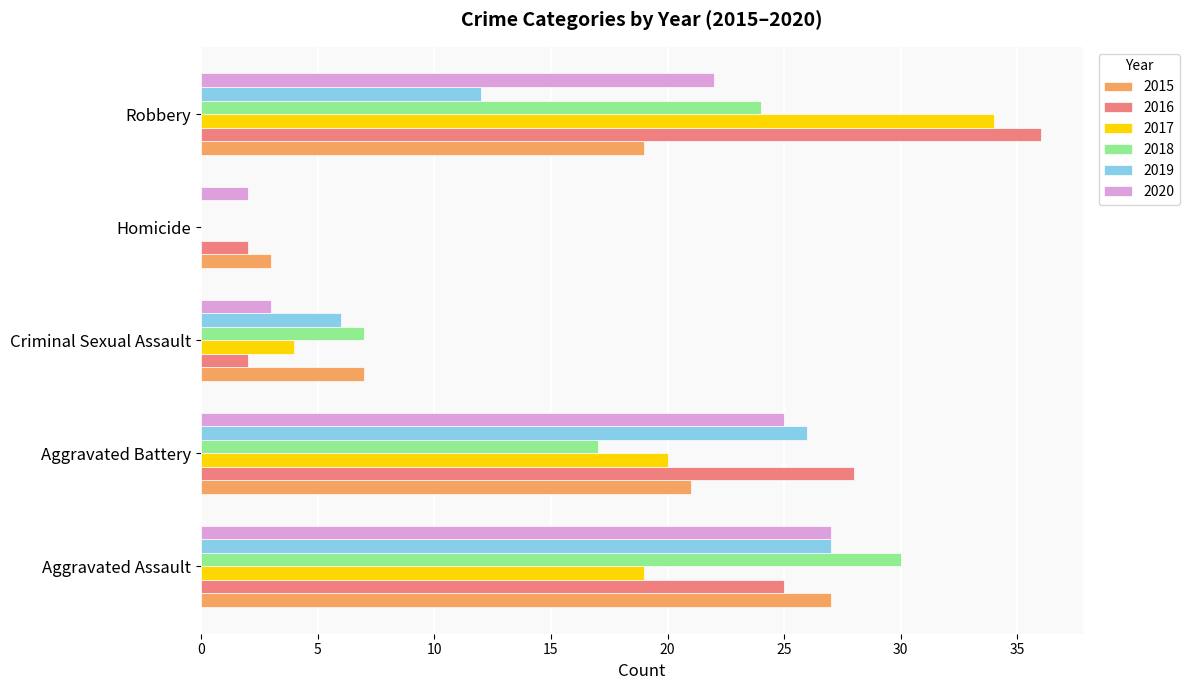

At which label is 2019 closest to 13?

Robbery